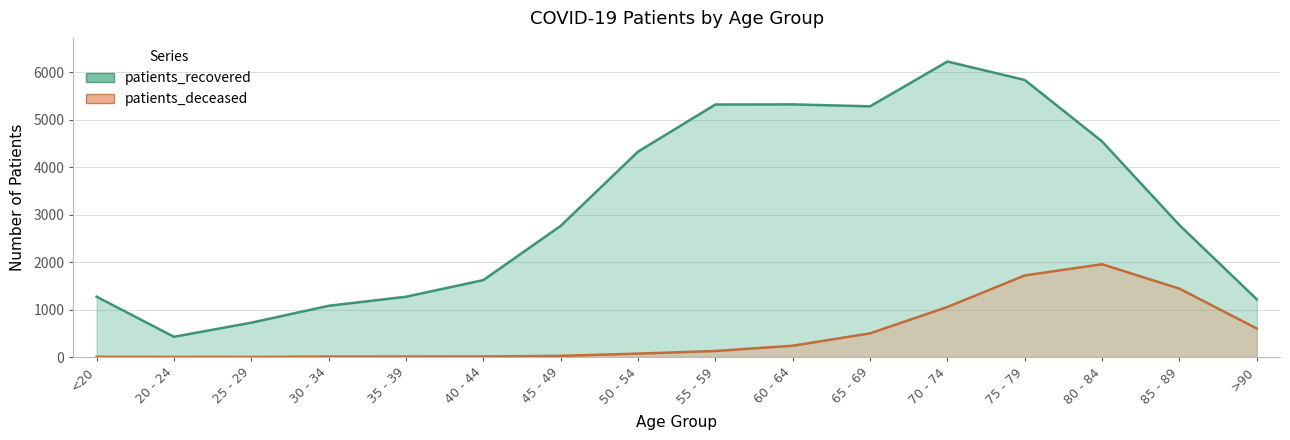

Reading left to right, extract all data points from this chart.

patients_recovered: 1273	428	725	1081	1272	1623	2766	4331	5324	5327	5286	6230	5842	4545	2782	1218
patients_deceased: 6	3	2	10	11	12	25	73	128	239	500	1056	1721	1957	1442	602